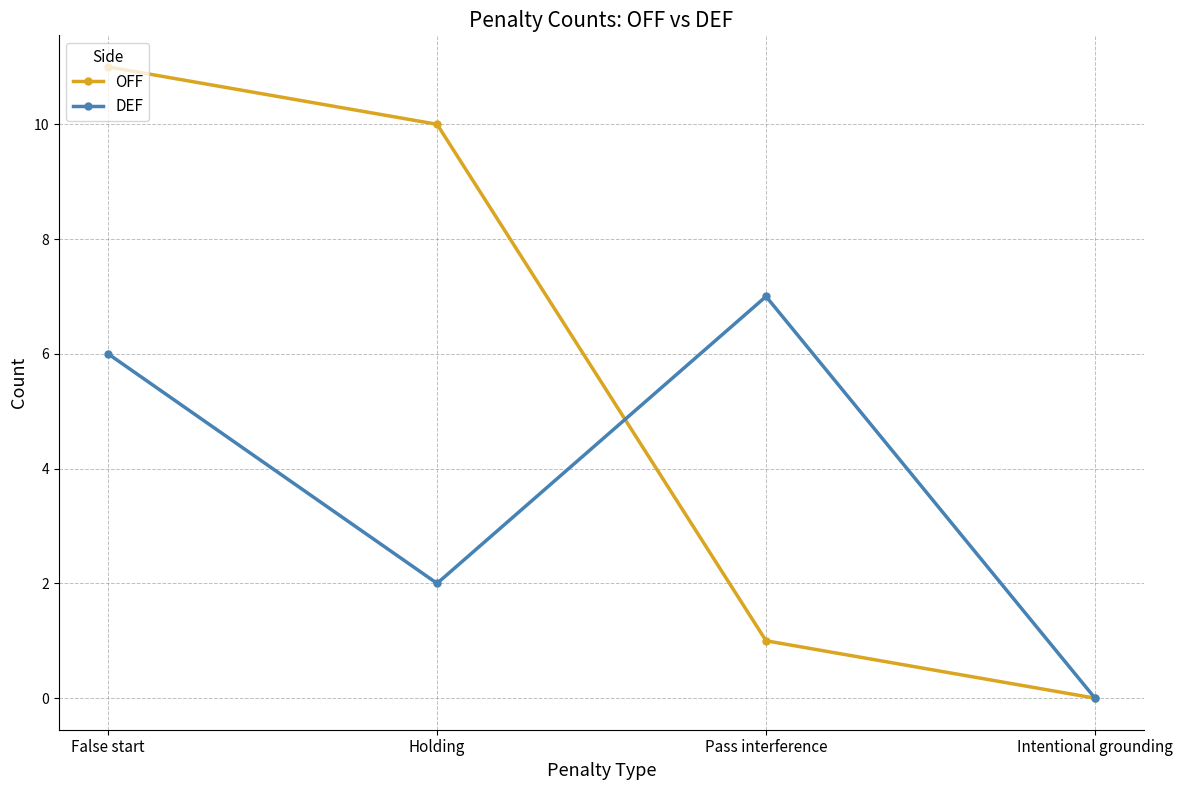

Which category has the lowest value in the OFF series?

Intentional grounding